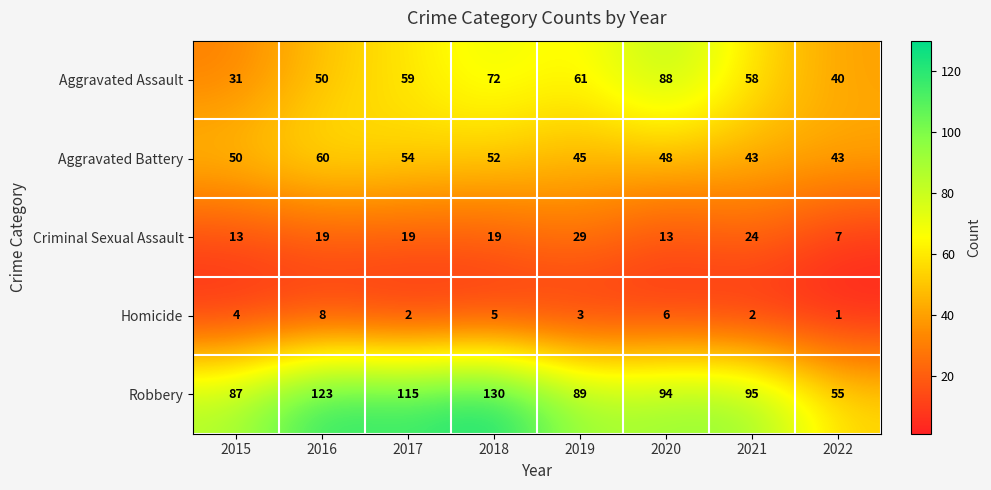

Read the Robbery value at 2016.

123